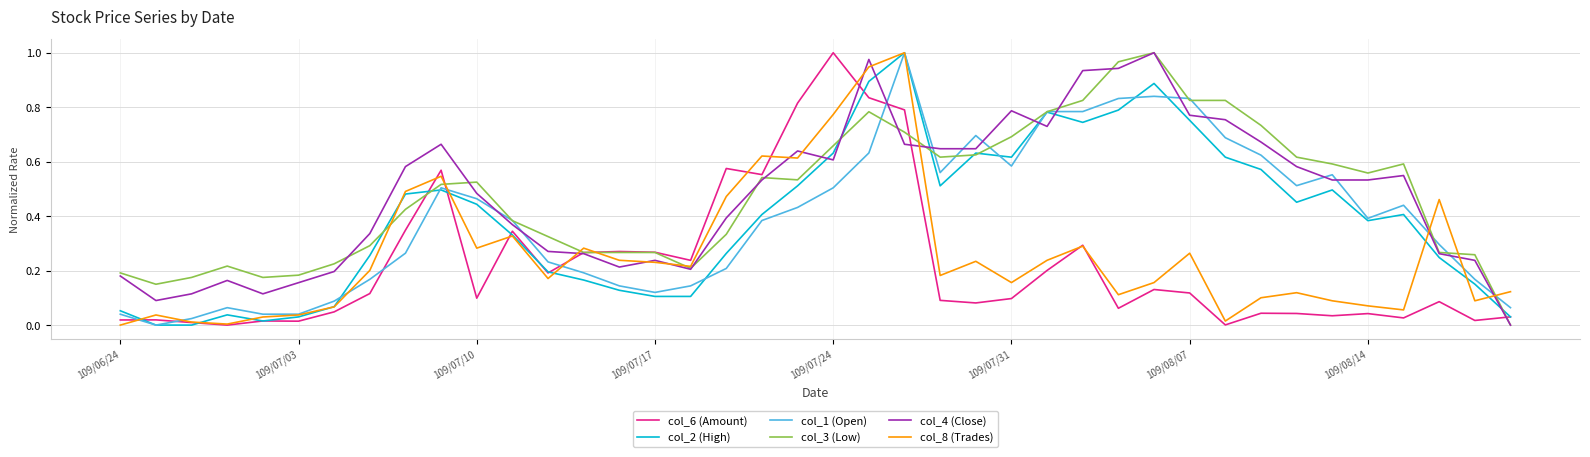

Which series ends up on top after the final intersection of col_6 (Amount) and col_1 (Open)?

col_1 (Open)